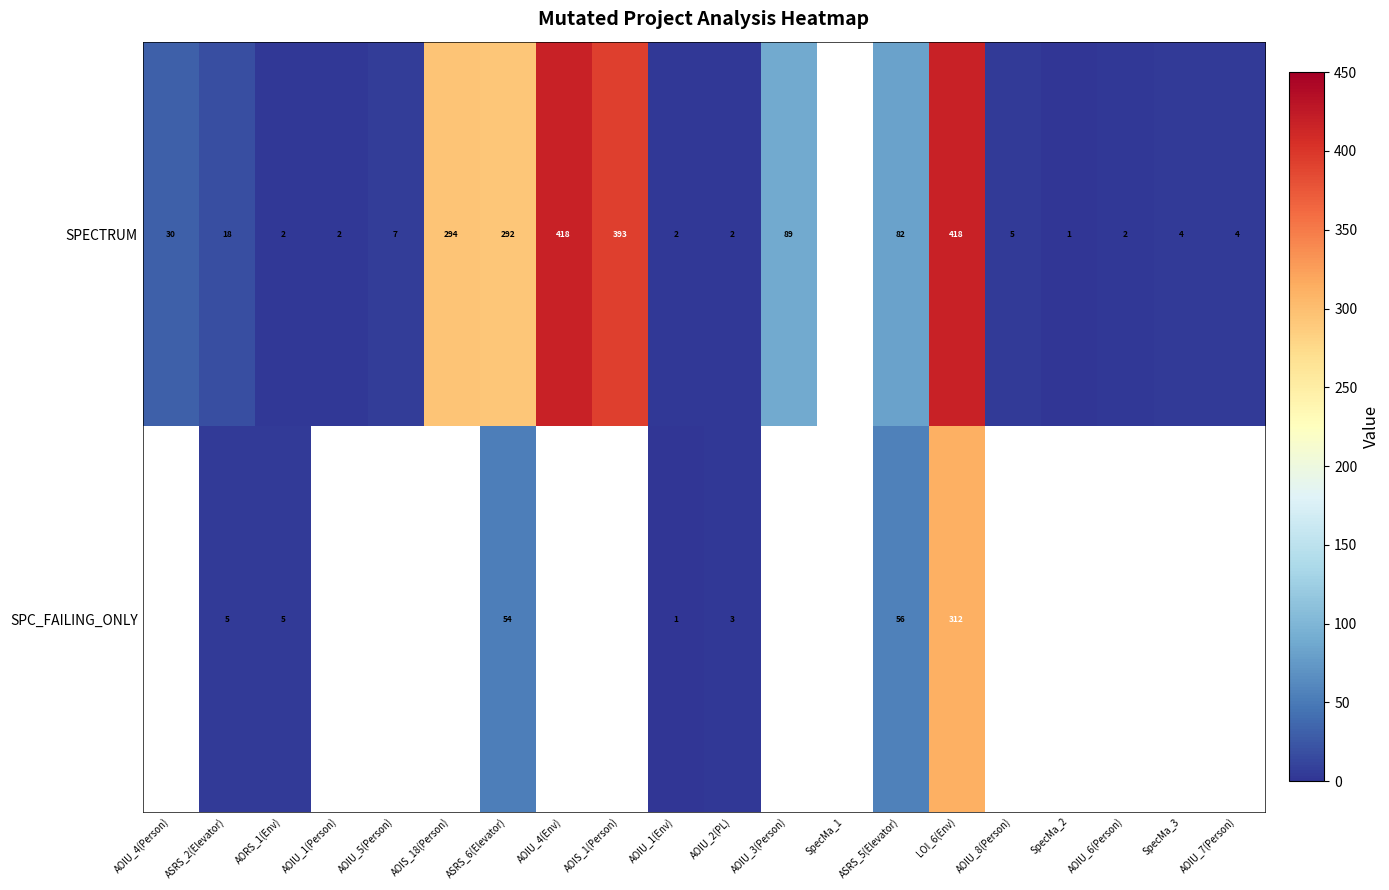

At which category does the chart reach its peak across all series?

AOIU_4(Env)